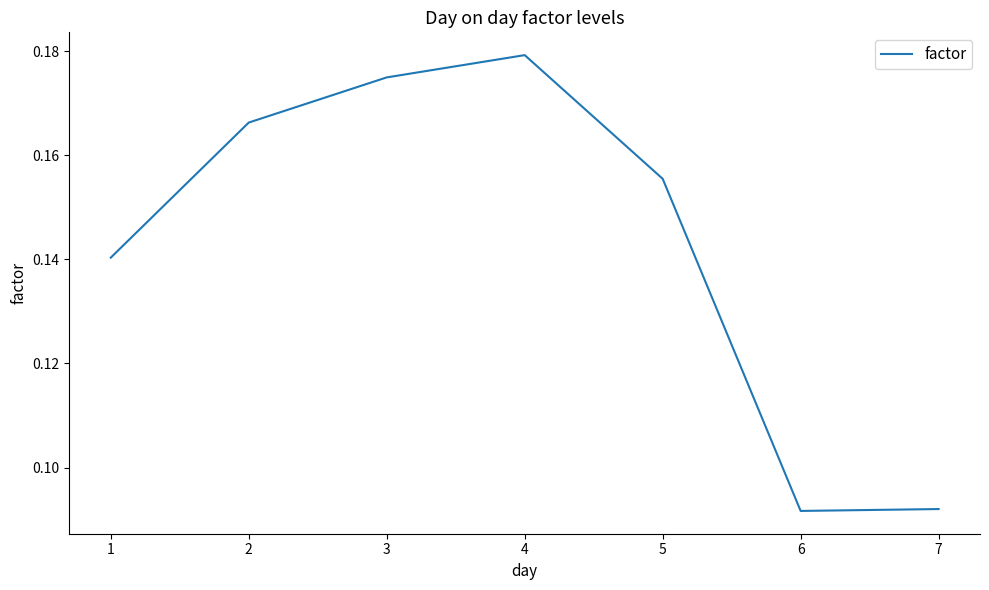

What is the sum of the values at 6 and 4?

0.3